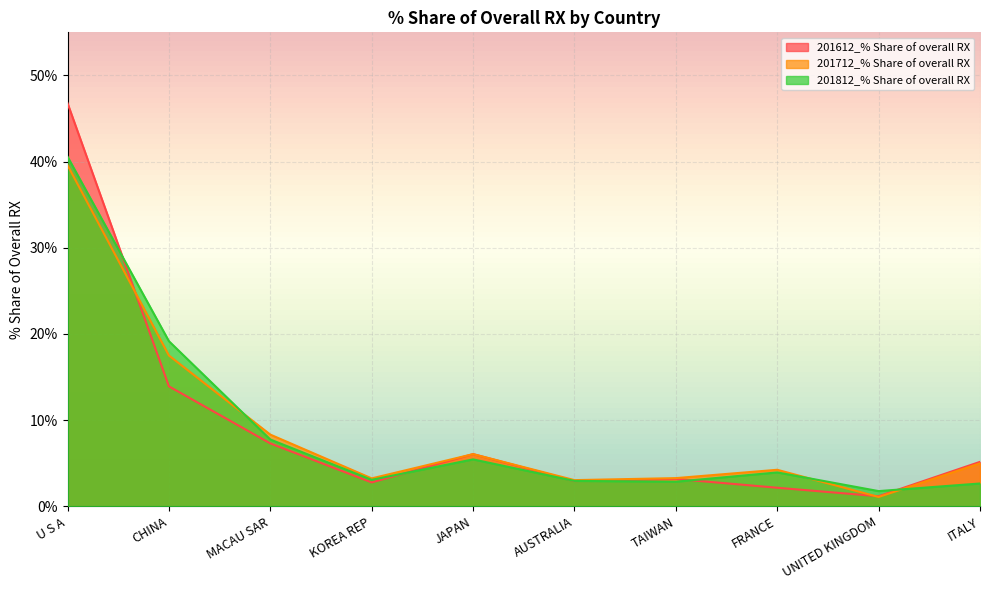

Reading right to left, list all the values displayed in this chart.

201612_% Share of overall RX: ITALY=5.2	UNITED KINGDOM=1.2	FRANCE=2.2	TAIWAN=3.2	AUSTRALIA=2.9	JAPAN=6.1	KOREA REP=2.8	MACAU SAR=7.3	CHINA=13.9	U S A=46.8
201712_% Share of overall RX: ITALY=5.0	UNITED KINGDOM=1.1	FRANCE=4.2	TAIWAN=3.3	AUSTRALIA=3.0	JAPAN=6.1	KOREA REP=3.2	MACAU SAR=8.3	CHINA=17.5	U S A=39.6
201812_% Share of overall RX: ITALY=2.6	UNITED KINGDOM=1.8	FRANCE=3.9	TAIWAN=2.9	AUSTRALIA=3.0	JAPAN=5.4	KOREA REP=3.1	MACAU SAR=7.8	CHINA=19.2	U S A=40.6